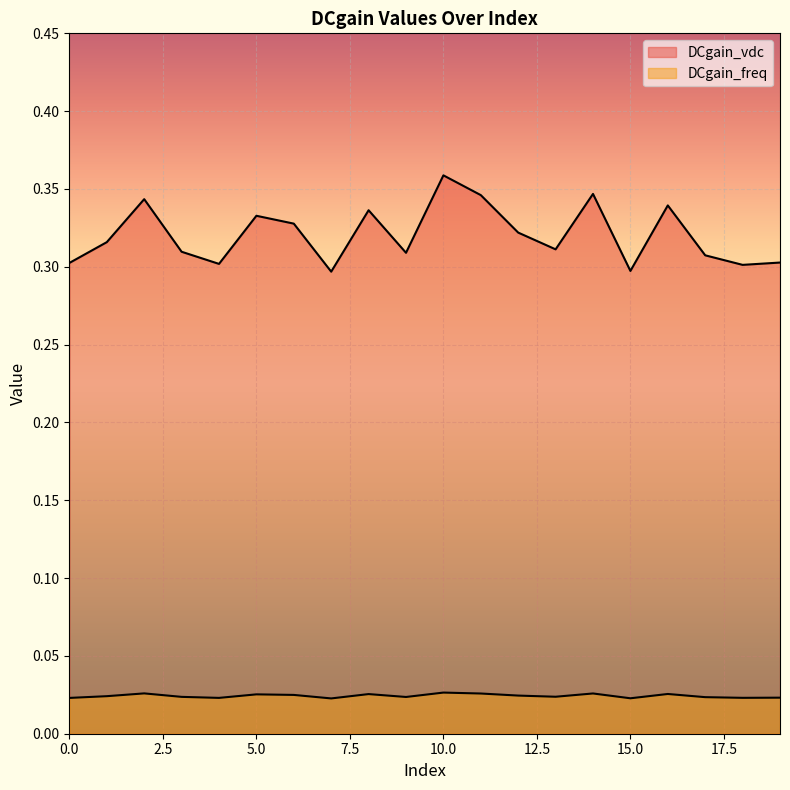

How many data points does each series have?

20